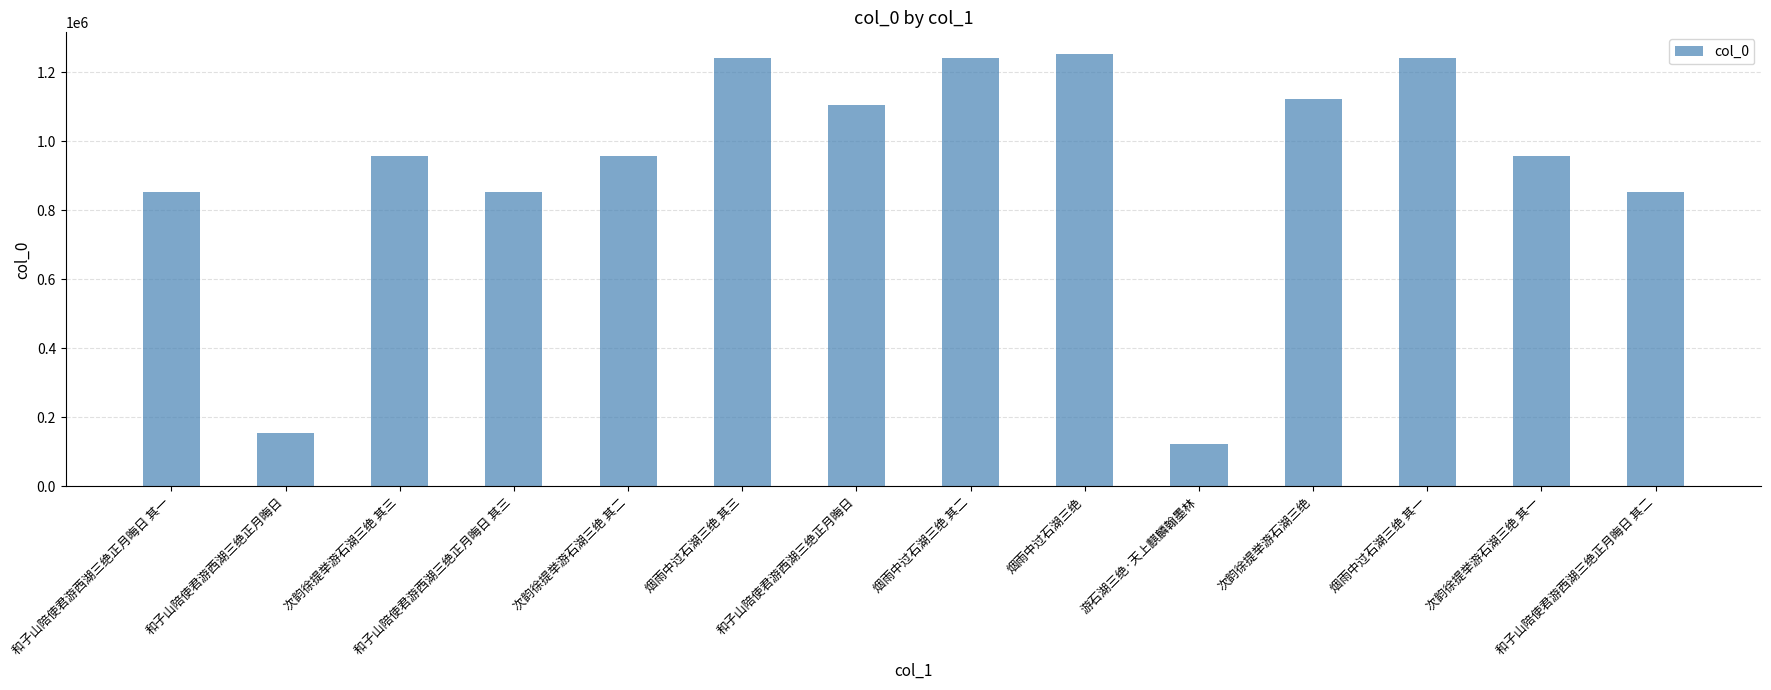

Which category has the lowest value across all series?

游石湖三绝·天上麒麟翰墨林